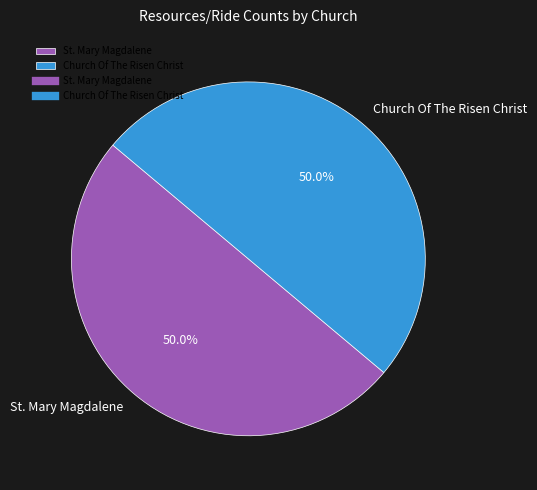

What portion of the pie excludes St. Mary Magdalene?

50.0%